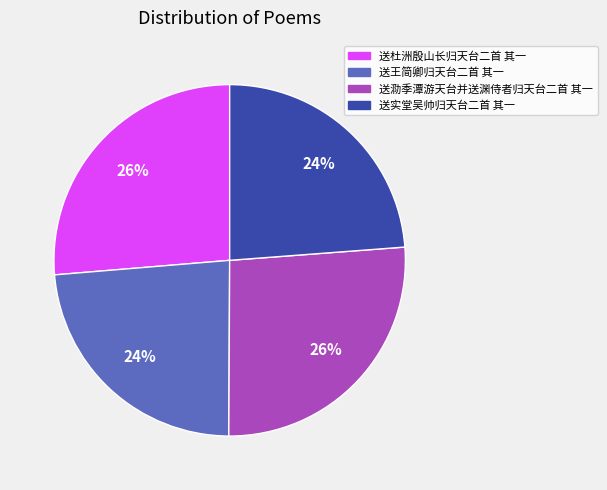

What percentage is the 送王简卿归天台二首 其一 slice, to the nearest percent?

24%